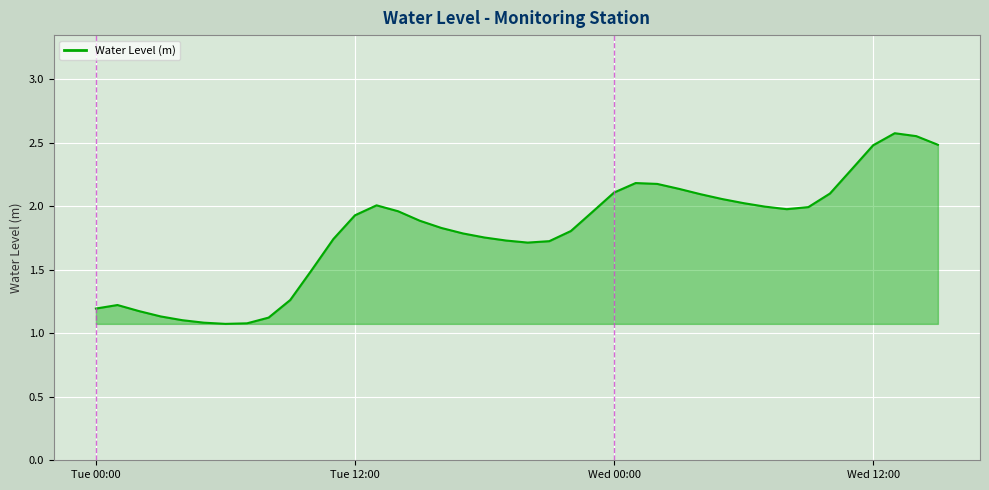

What is the minimum value shown in the chart?

1.1